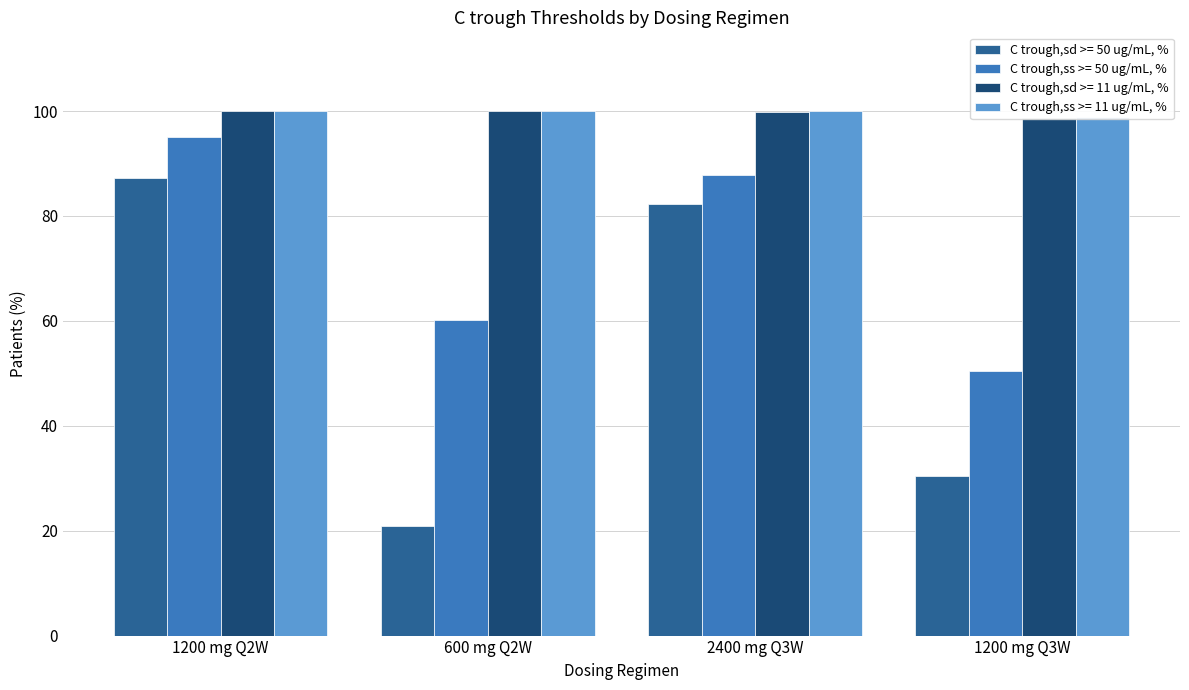

At how many categories does at least one series exceed 49?

4